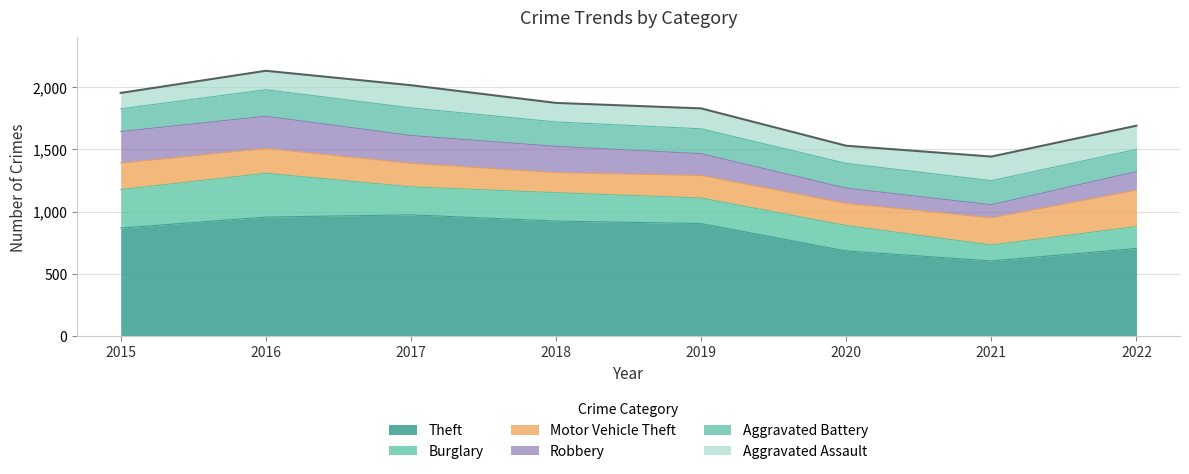

Rank the categories by Theft value from lowest to highest.

2021, 2020, 2022, 2015, 2019, 2018, 2016, 2017